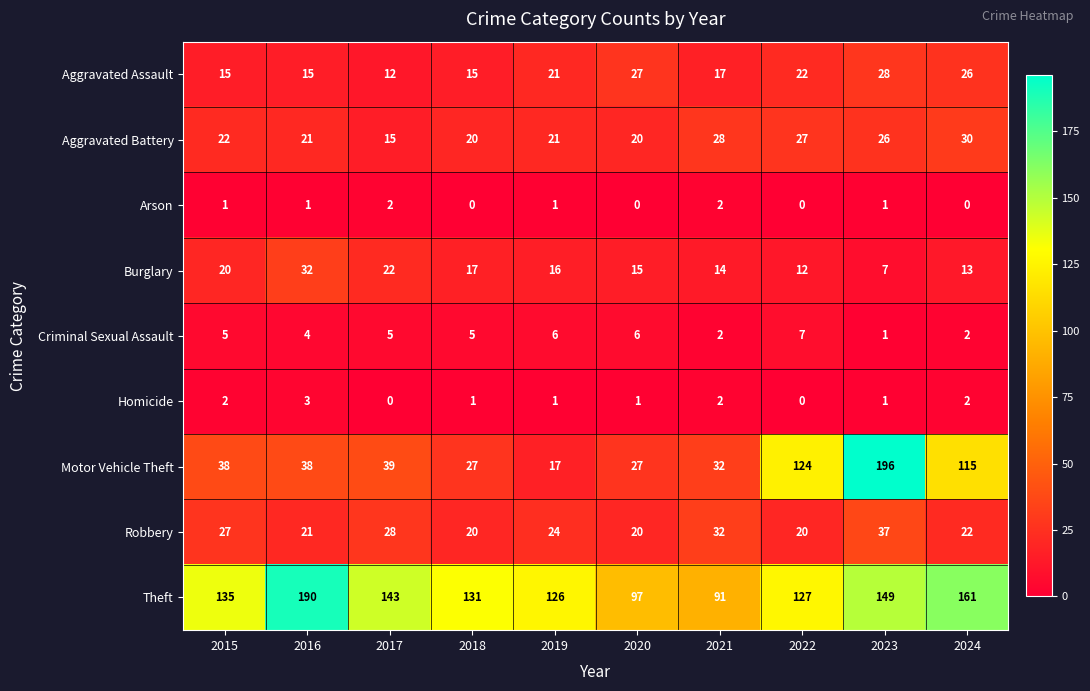

What is the highest value of the Robbery series?

37